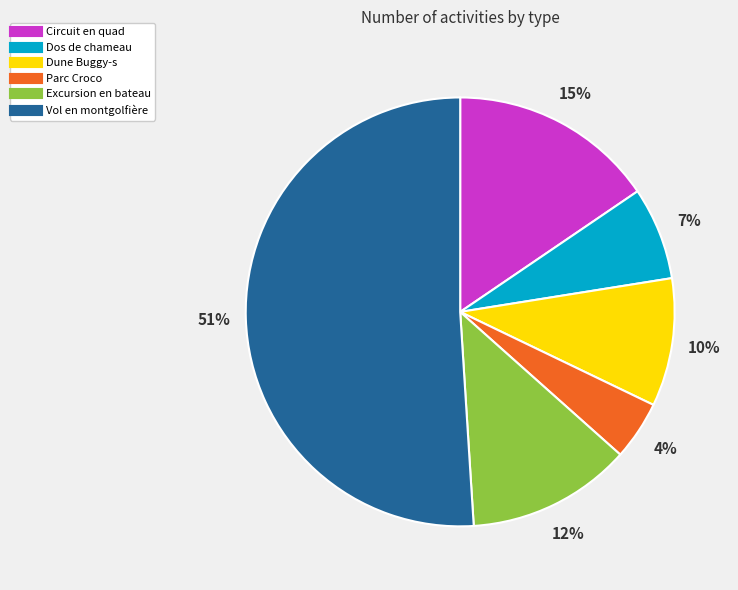

Which slice represents more than half of the pie?

Vol en montgolfière